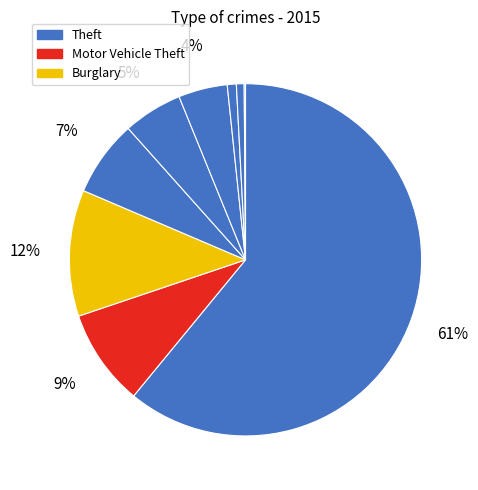

Count the number of slices in the pie.

9